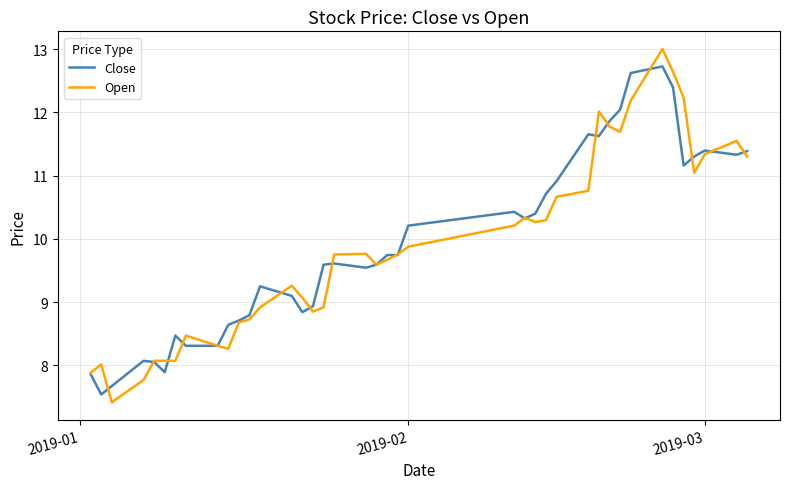

Which series has the widest spread of values?

Open